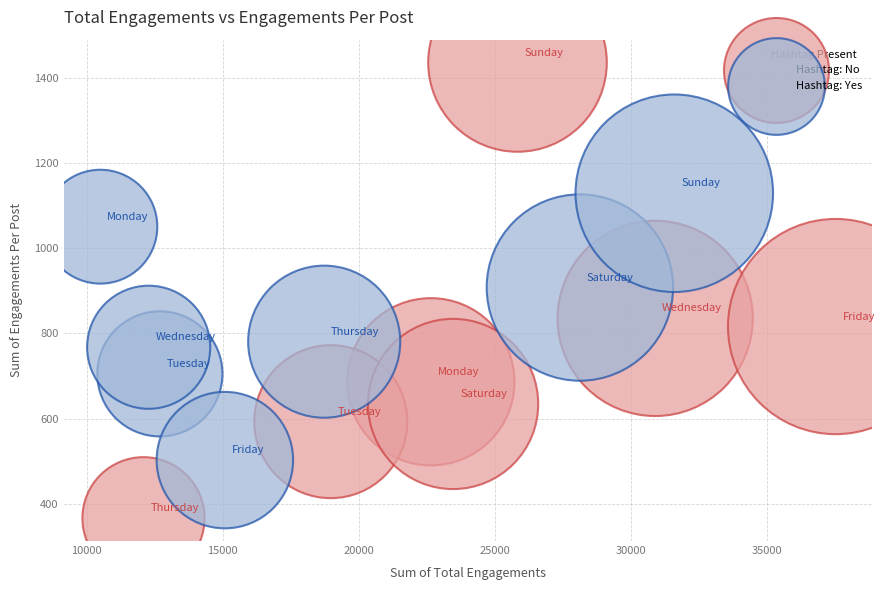

What are all the series names shown in the legend?

Hashtag: No, Hashtag: Yes